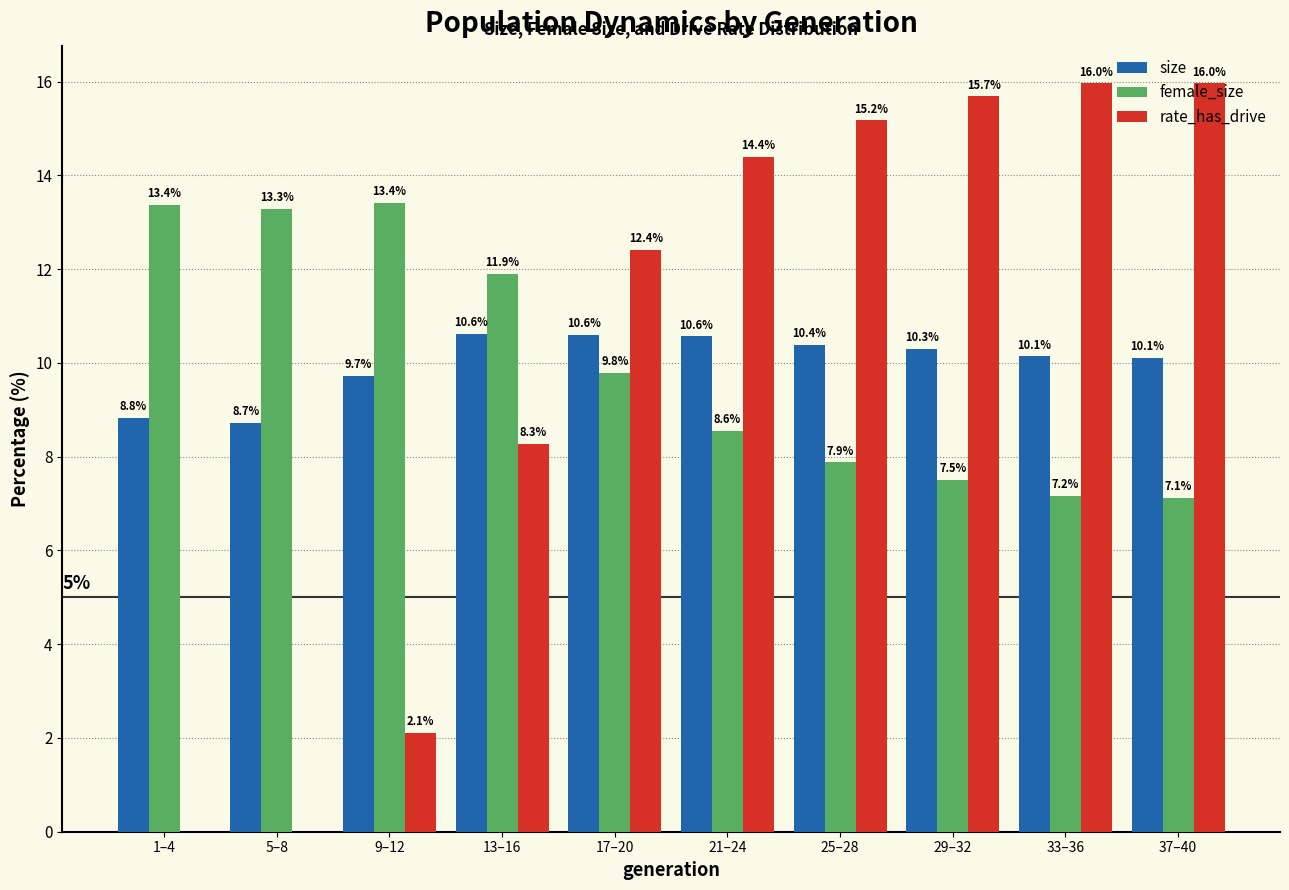

At which label does rate_has_drive first exceed 14?

21–24